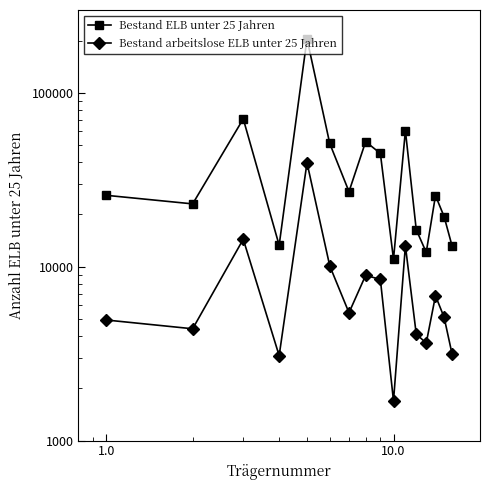

What is the minimum value for Bestand ELB unter 25 Jahren?

11051